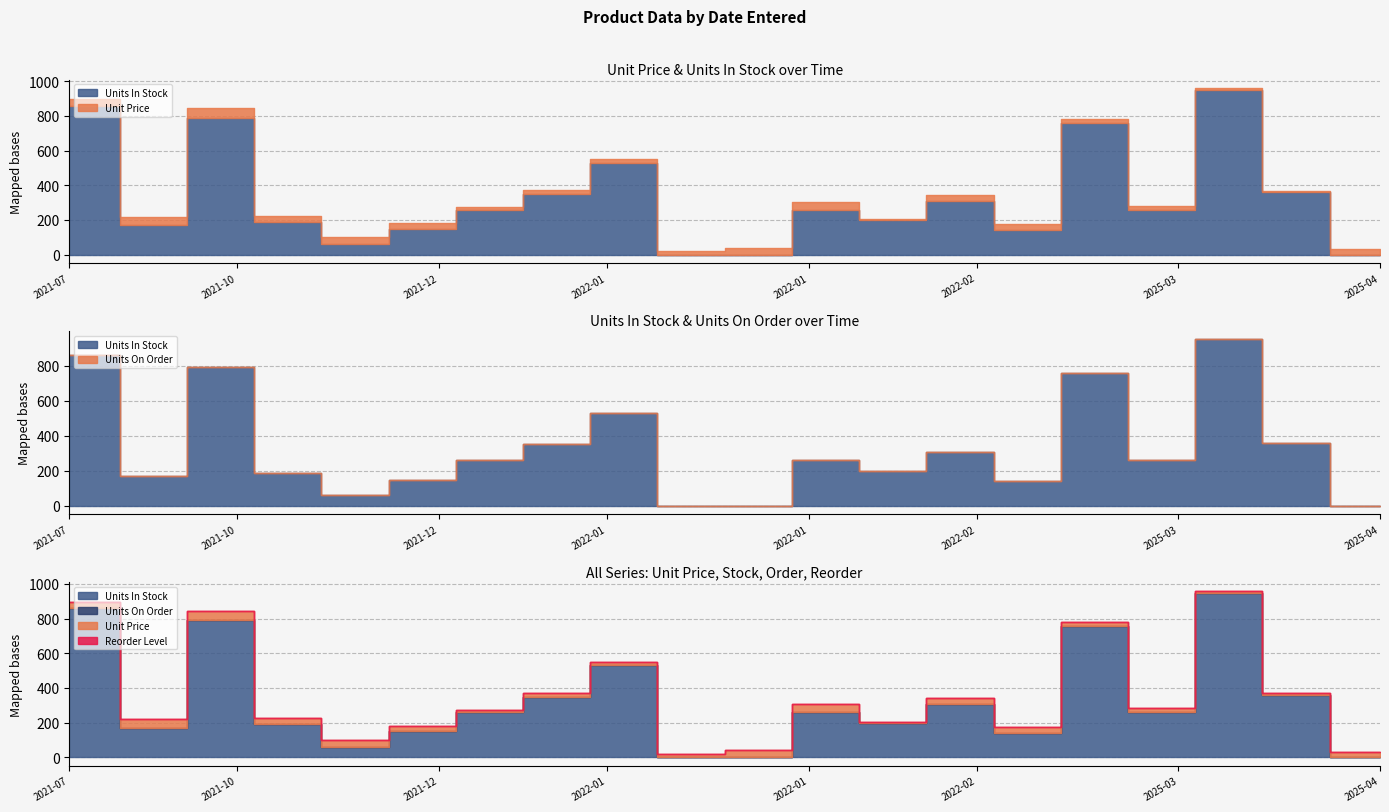

List the series in order of their peak value, highest first.

Units In Stock, Unit Price, Units On Order, Reorder Level